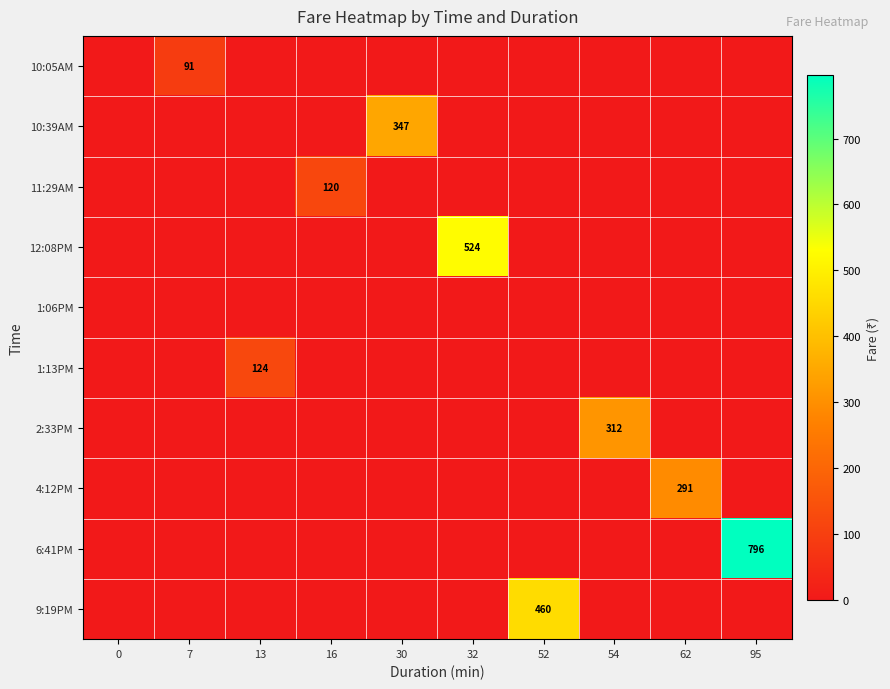

Is it true that 6:41PM equals 796 at 95?

True